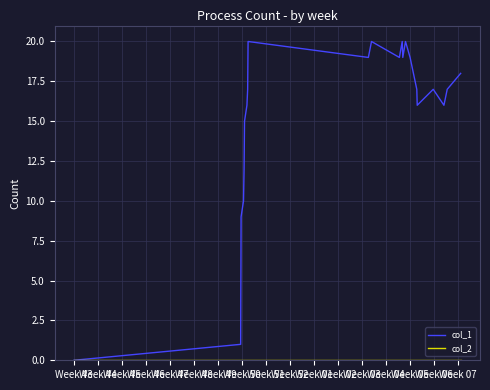

Which series has the widest spread of values?

col_1